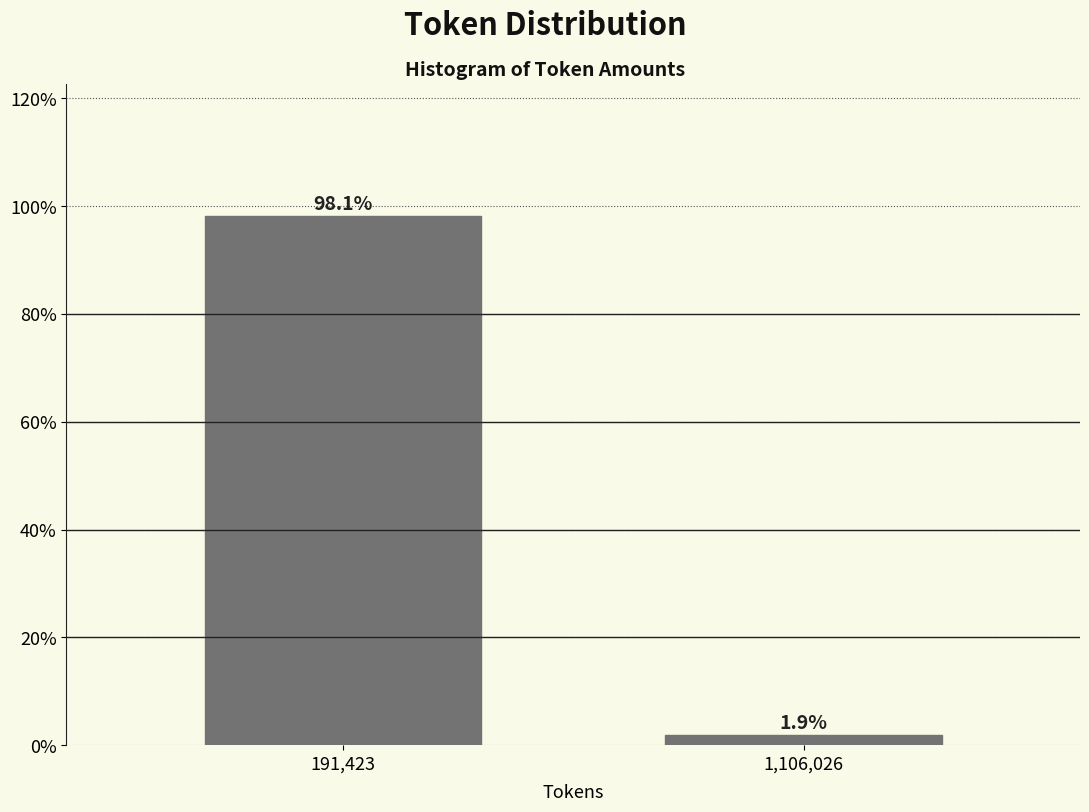

Reading left to right, list all the values displayed in this chart.

191,423=98.1	1,106,026=1.9